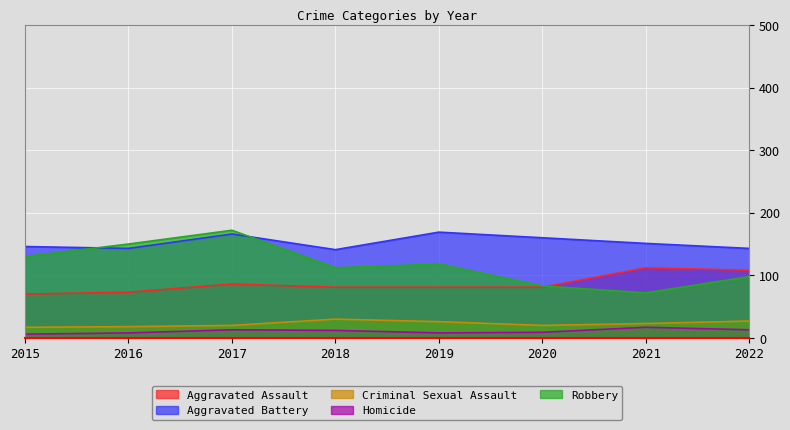

List the series in order of their peak value, highest first.

Robbery, Aggravated Battery, Aggravated Assault, Criminal Sexual Assault, Homicide